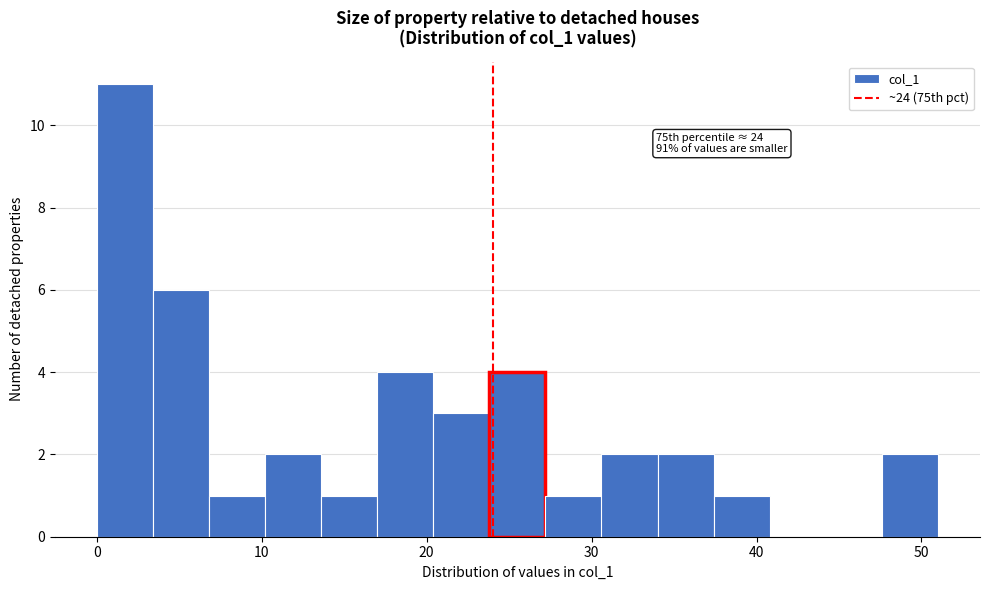

Around what value on the x-axis is the tallest bar? Give the approximate position of its centre, as read against the axis.

2